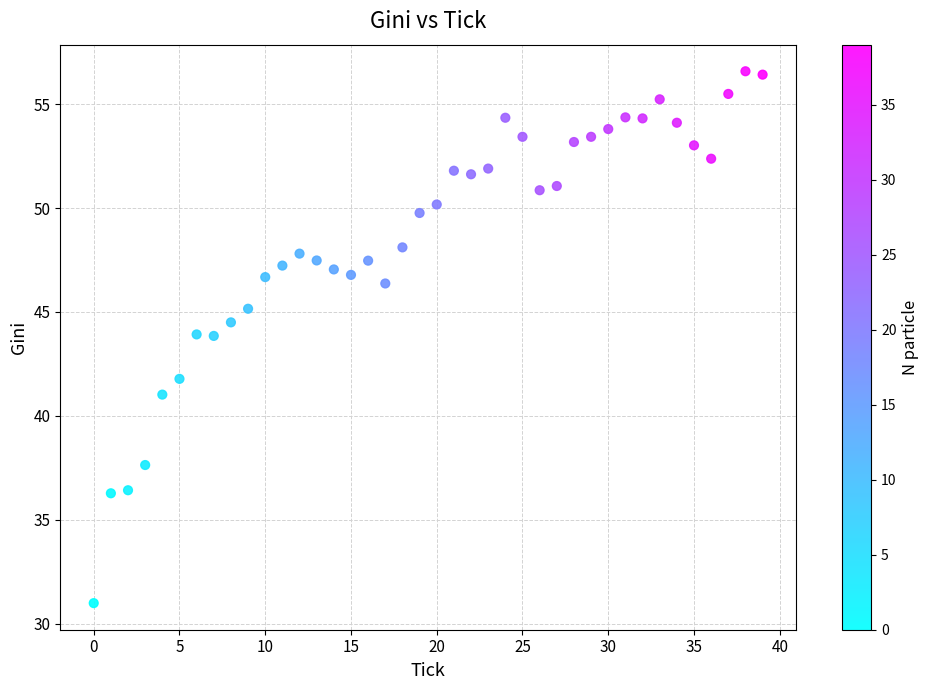

What is the range of Y values (max minus min)?

25.6